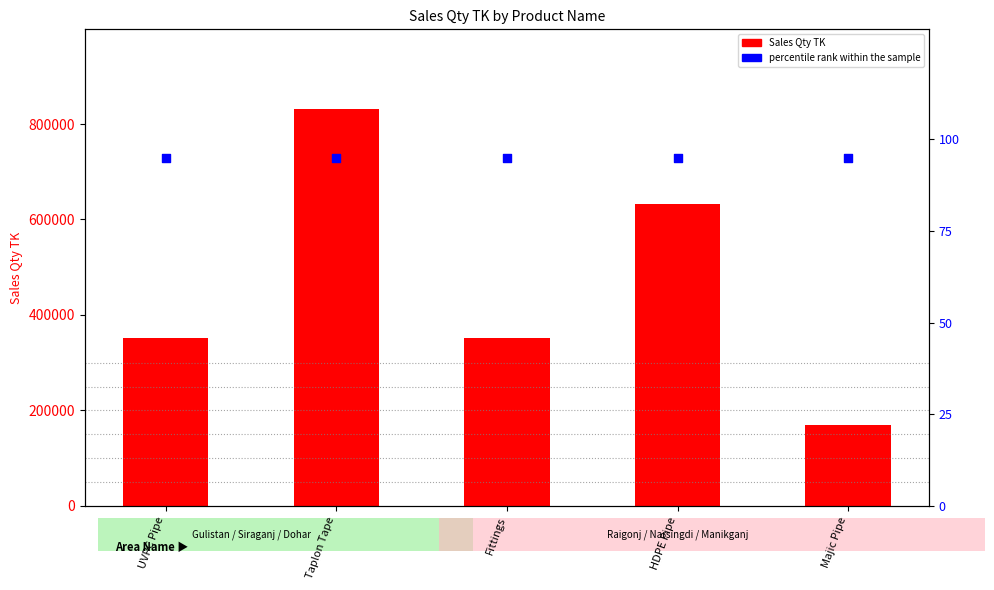

Which series reaches the maximum Y coordinate?

Sales Qty TK